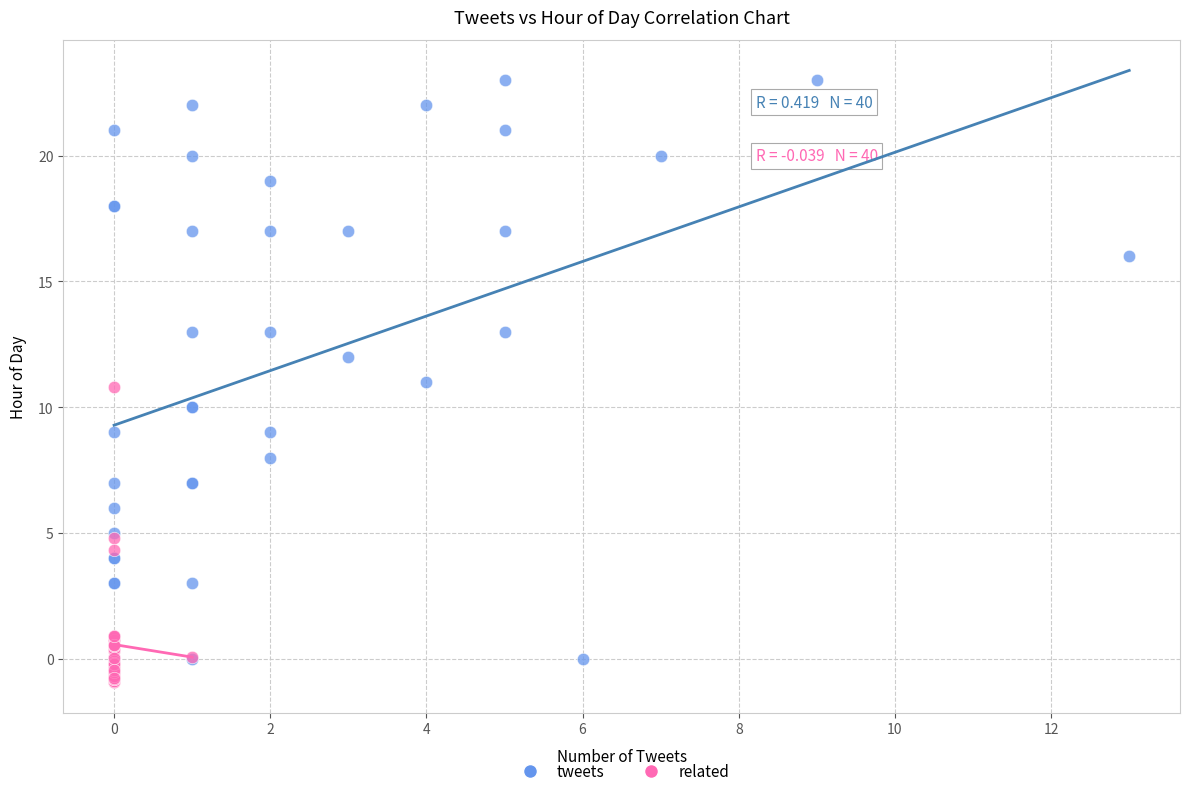

Which series contains the lowest Y value?

related